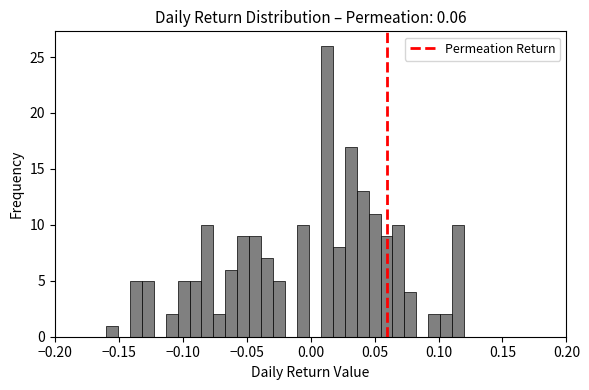

Read against the x-axis, roughly where is the centre of the tallest bar?

0.015